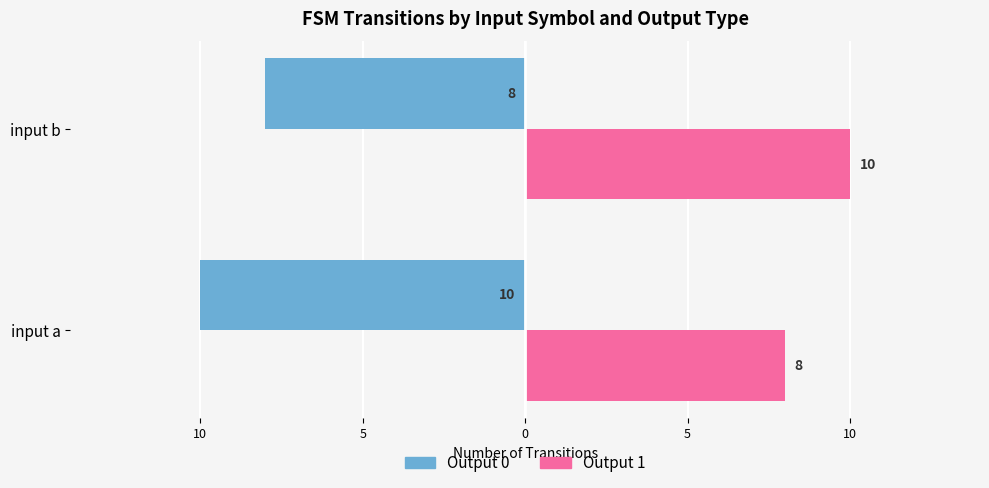

What is the value of the Output 1 bar at the 1st from the left?

8